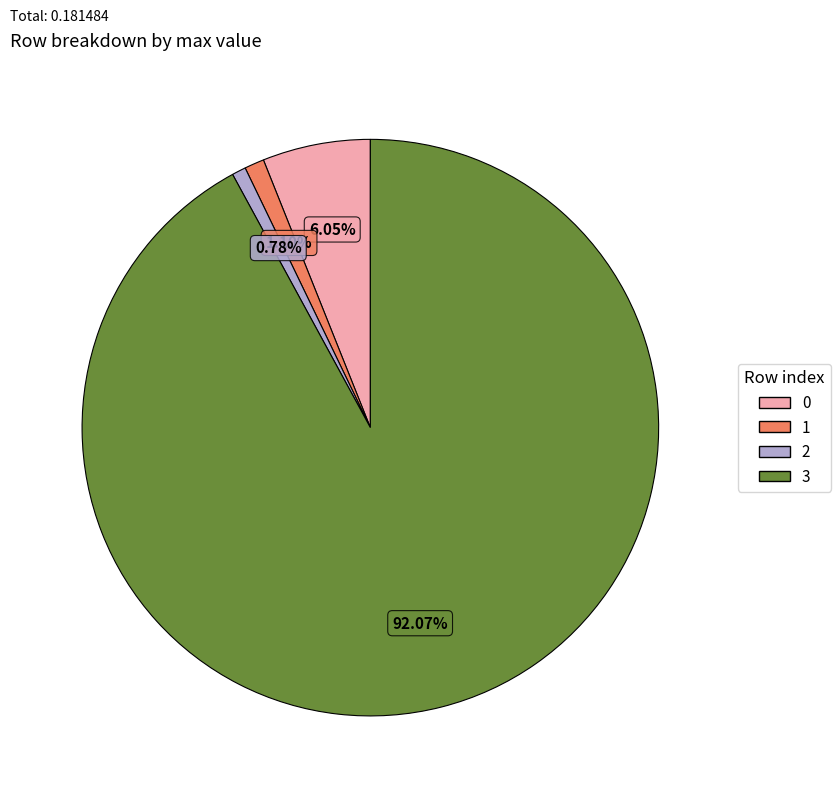

How many segments does this pie chart have?

4